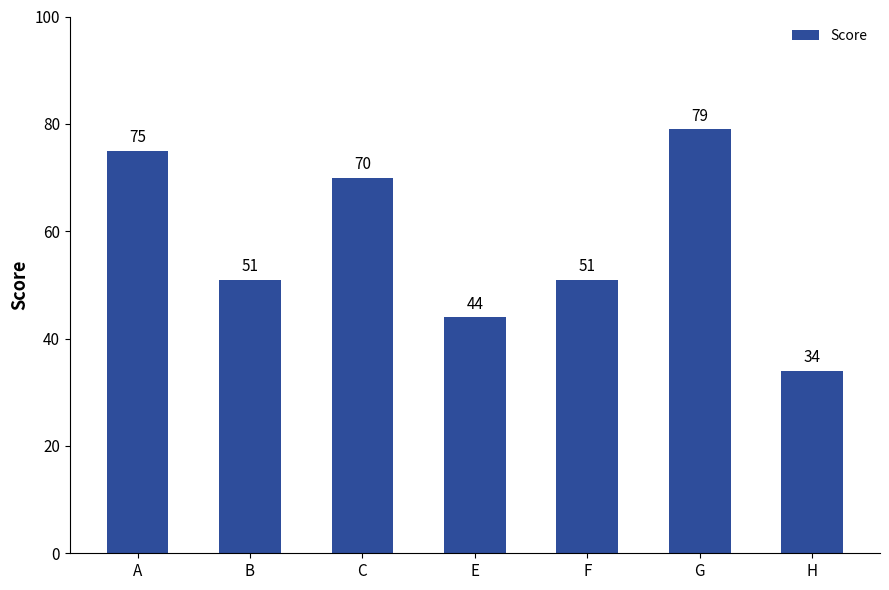

What is the ratio of the value at A to the value at G?

0.9